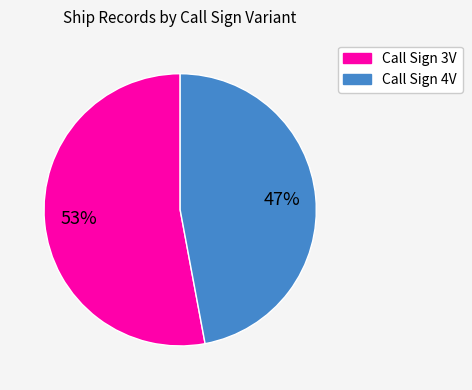

To the nearest percent, what is the difference between the largest and smallest slice percentages?

6%